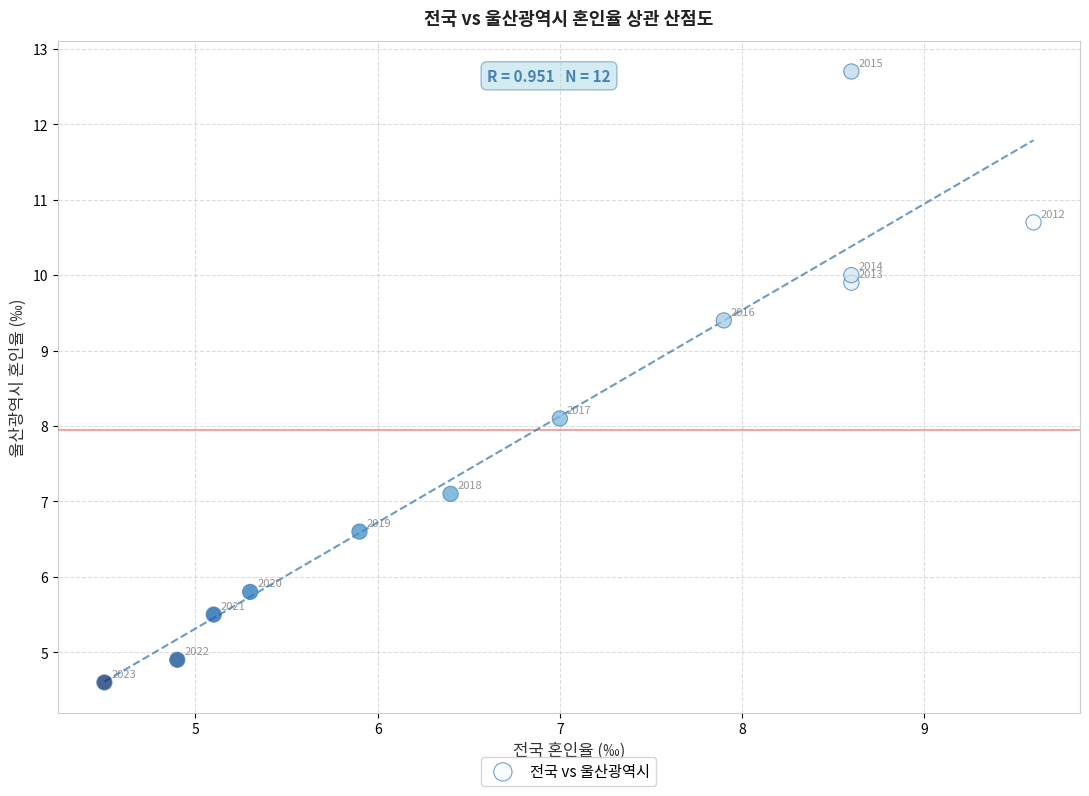

What is the range of Y values (max minus min)?

8.1